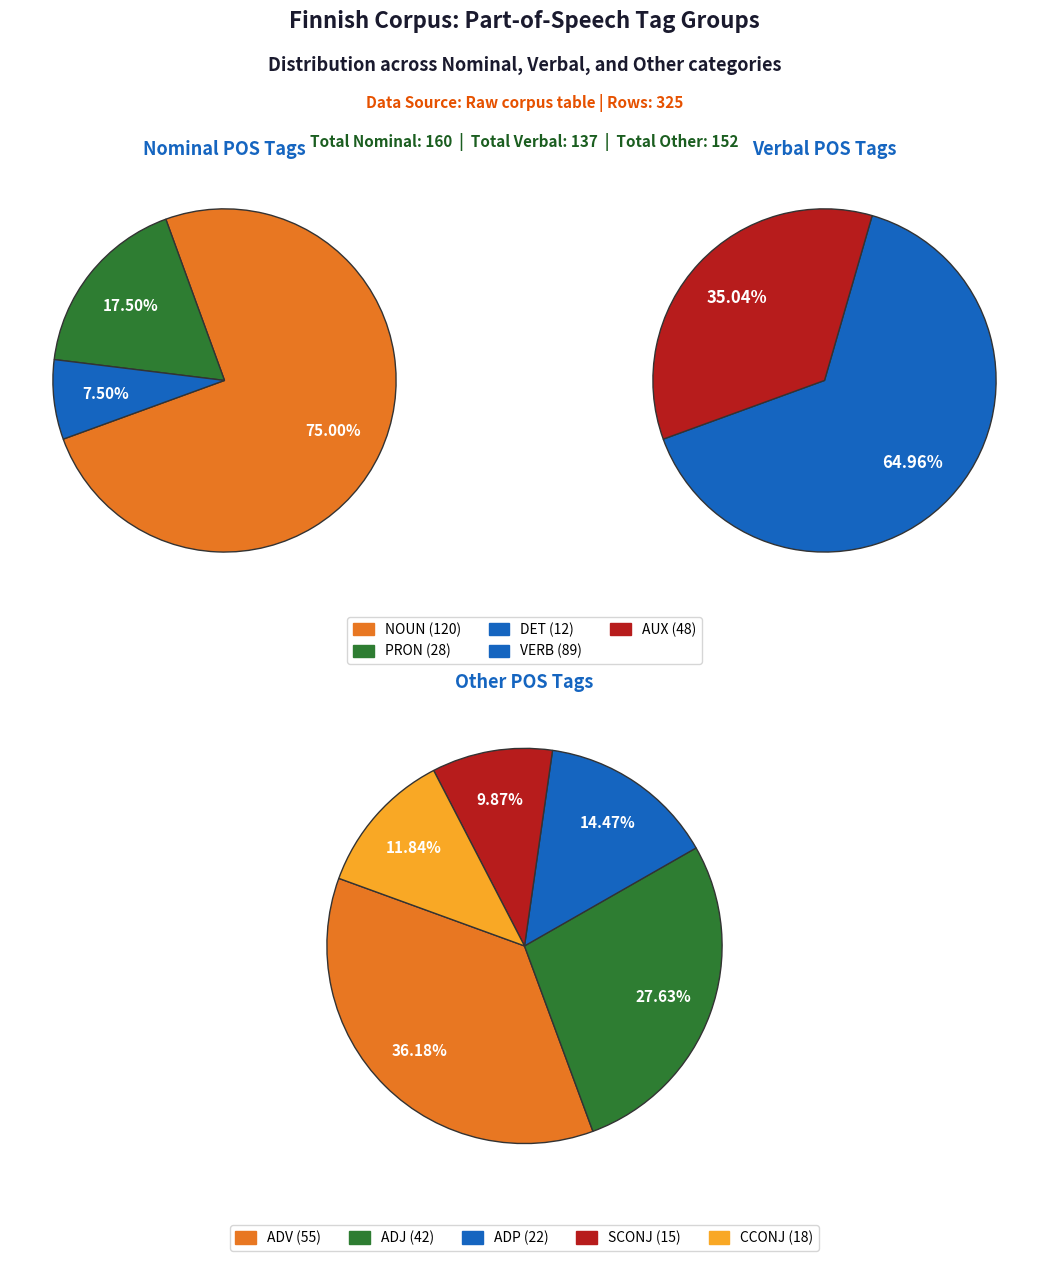

Does NOUN account for over 50% of the chart?

No